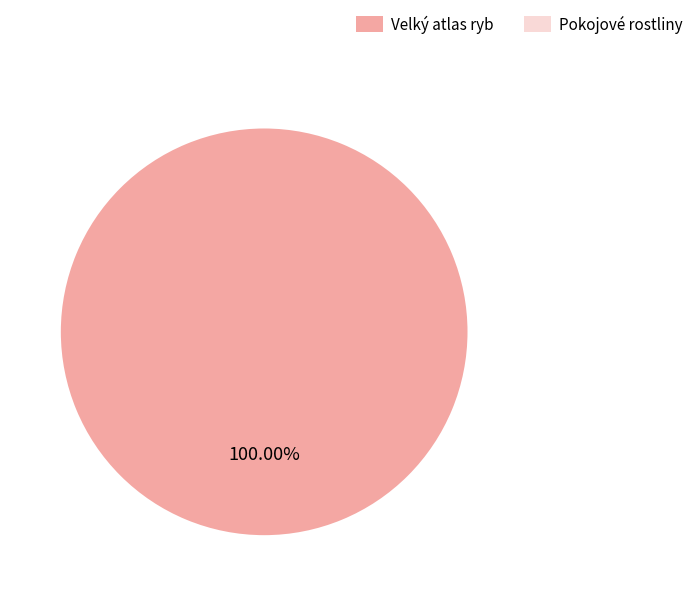

Which category has the biggest portion of the pie?

Velký atlas ryb